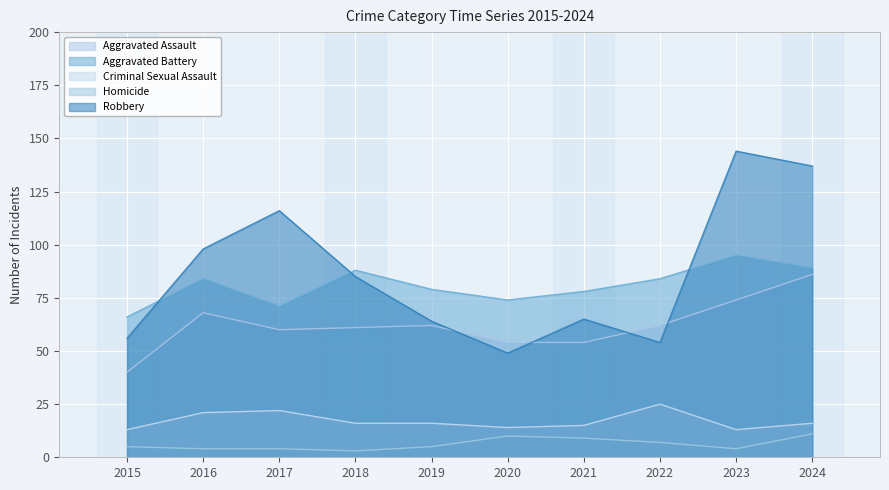

Rank the series by their maximum value, from highest to lowest.

Robbery, Aggravated Battery, Aggravated Assault, Criminal Sexual Assault, Homicide